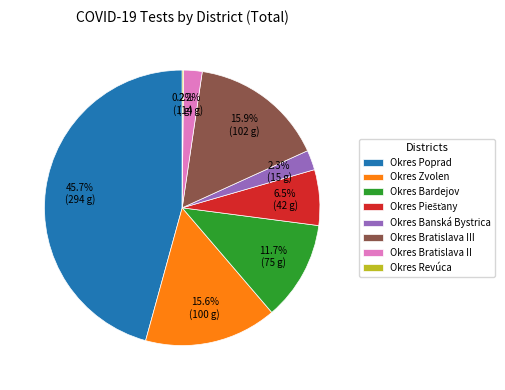

Do Okres Zvolen and Okres Bratislava II together represent more than half of the pie?

No